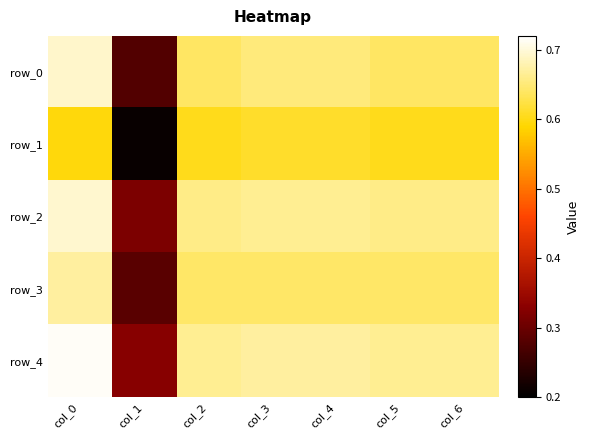

What is the greatest value displayed?

0.7